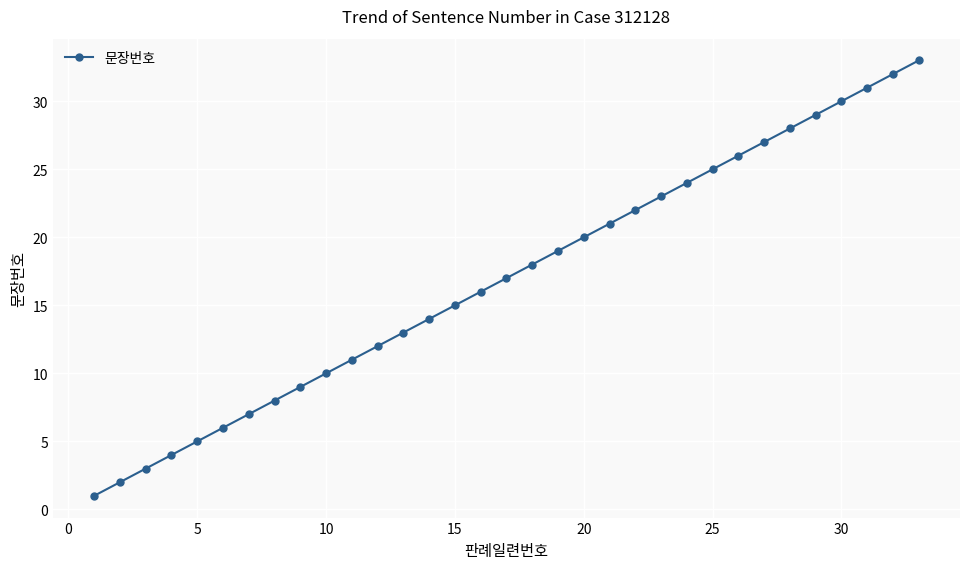

What is the maximum value shown in the chart?

33